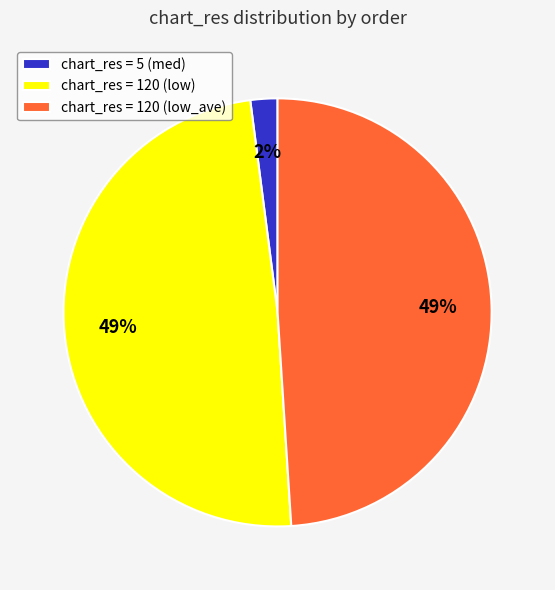

How many slices are in this pie chart?

3